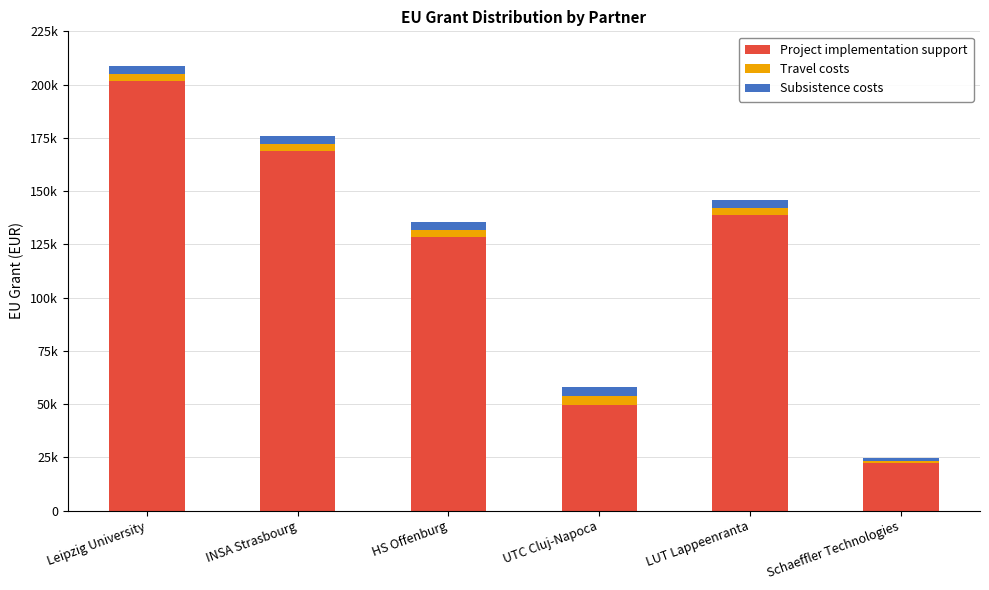

Between INSA Strasbourg and HS Offenburg, which series saw the biggest shift?

Project implementation support